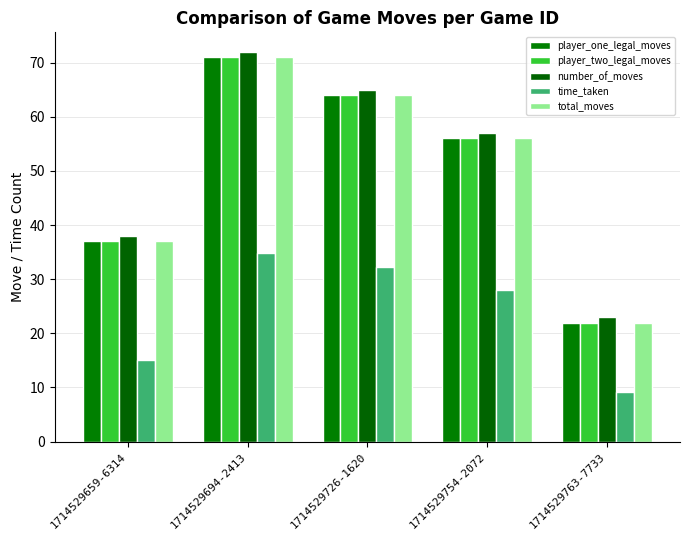

How many groups of bars are there?

5